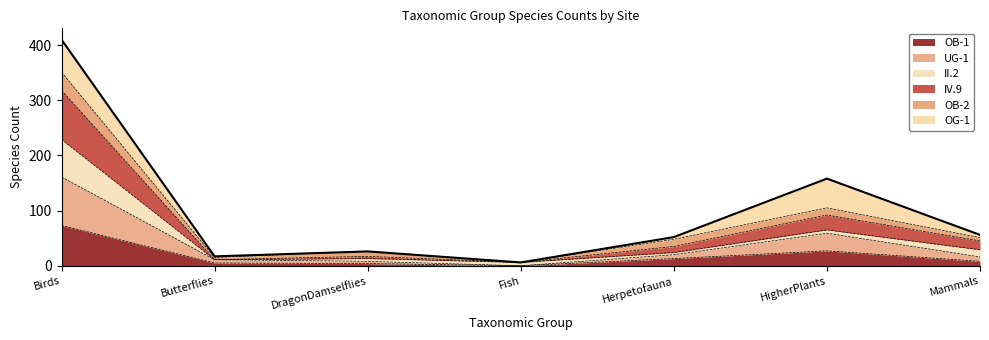

Does the chart have visible grid lines?

No